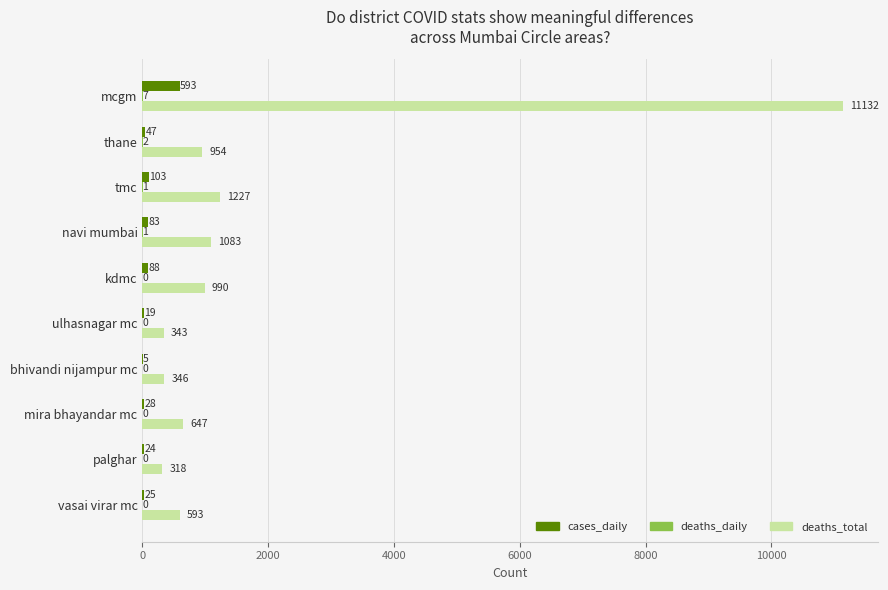

The value of deaths_total at tmc is 1883. True or false?

False